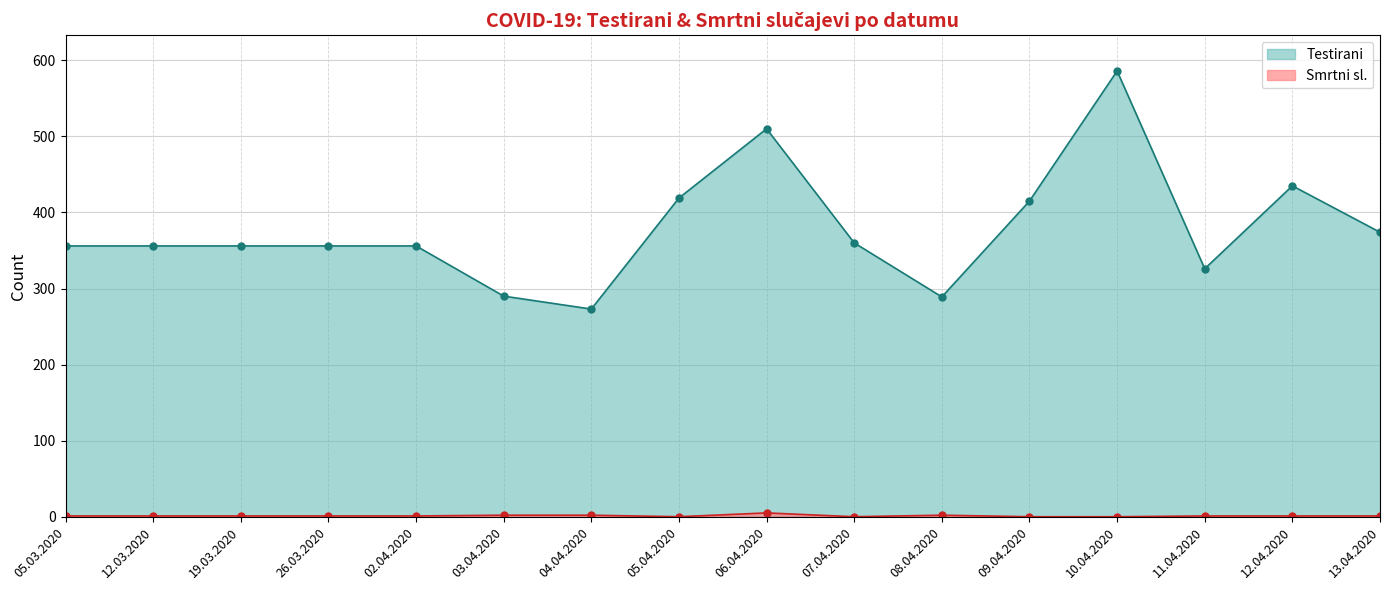

True or false: Testirani and Smrtni sl. intersect in this chart.

False